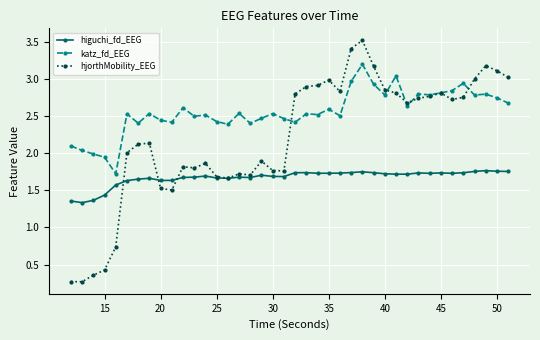

What is the highest value of the hjorthMobility_EEG series?

3.5